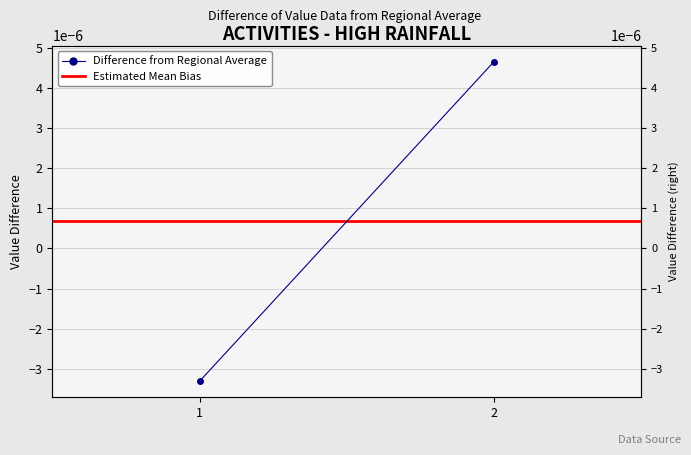

At which category is the sum across all series the highest?

2